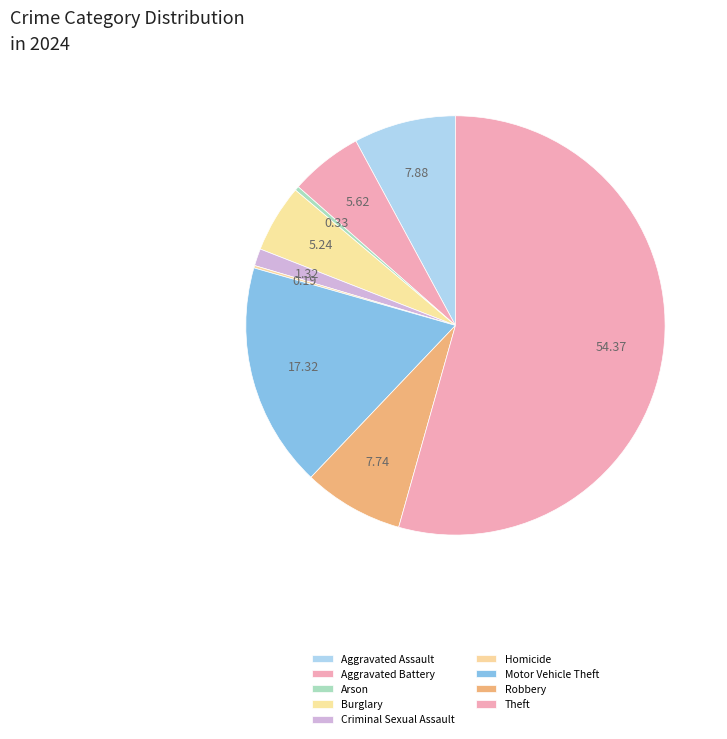

Which slice is the largest?

Theft